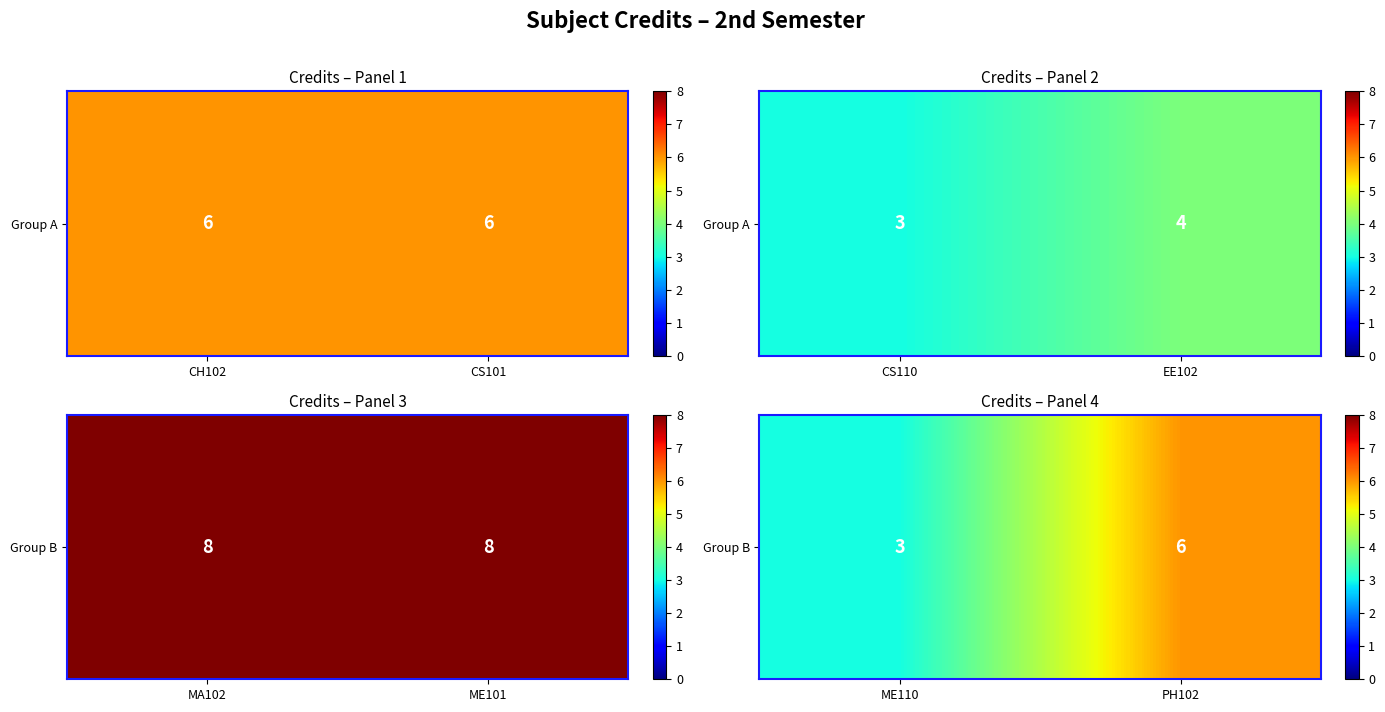

What value does the data have at PH102?

6